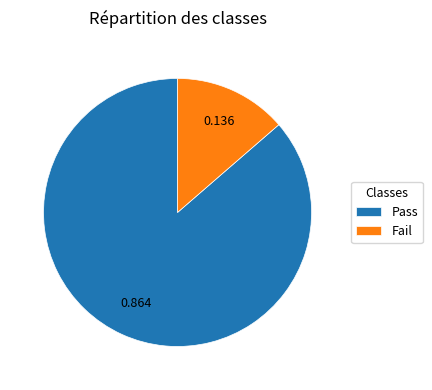

Is it true that Pass is 86% of the pie?

True